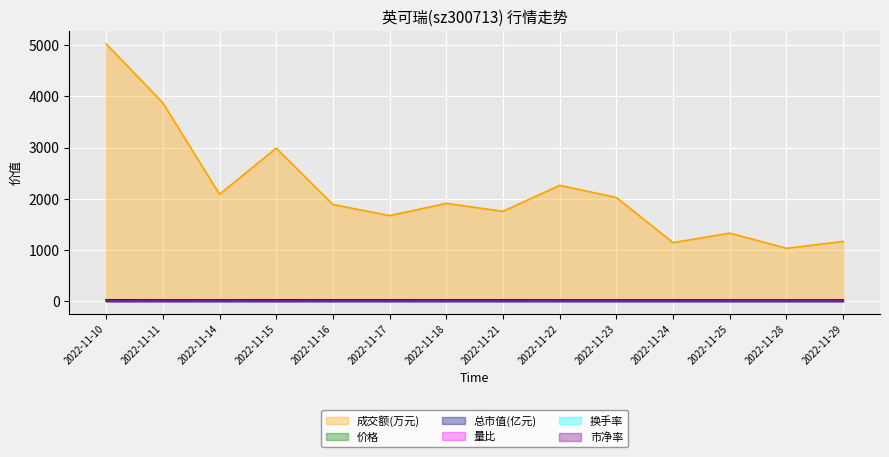

Count the number of data series in this chart.

6